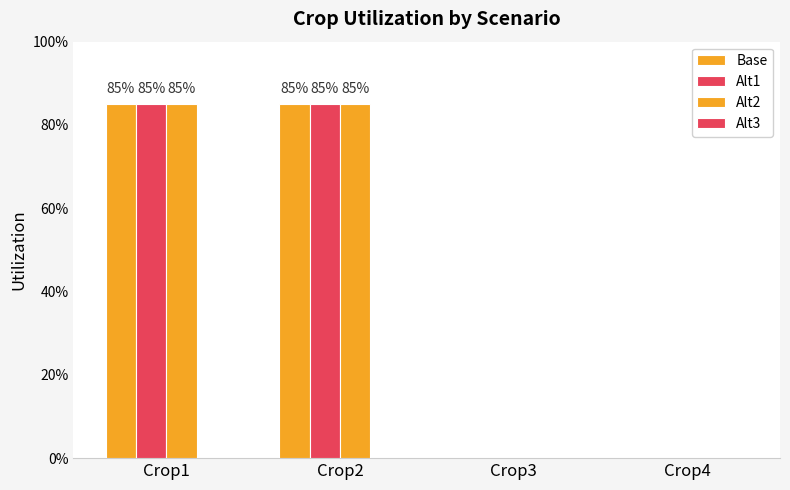

At Crop3, list the series in order from smallest to largest.

Base, Alt1, Alt2, Alt3